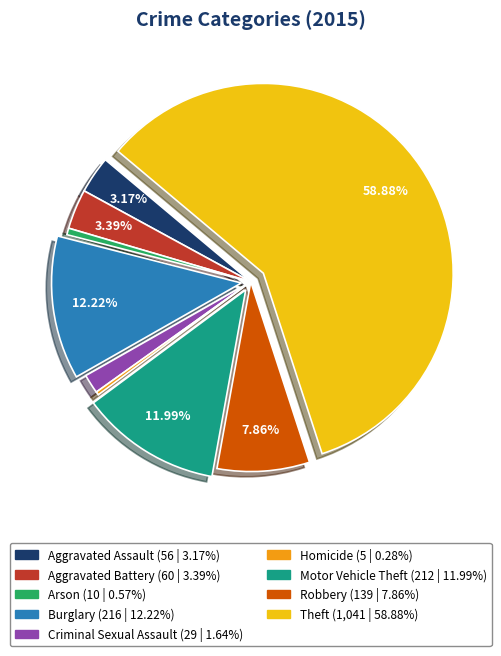

To the nearest percent, what portion does Aggravated Assault represent?

3%